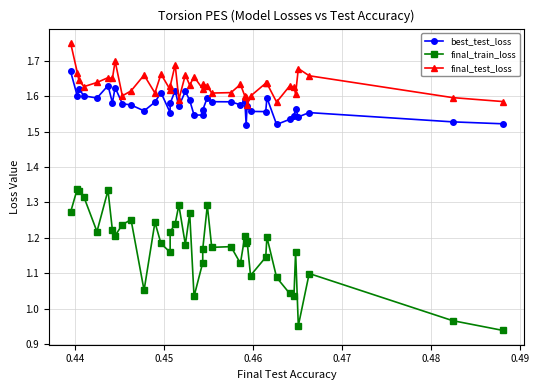

True or false: final_test_loss and final_train_loss cross at least once.

False